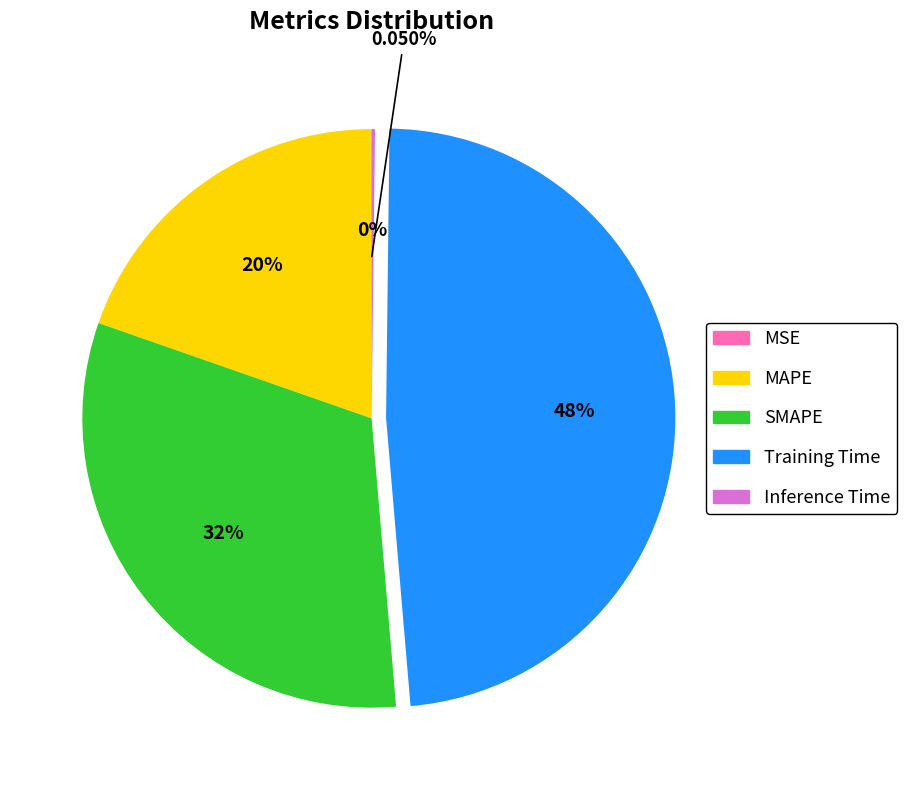

Which slice is the largest?

Training Time